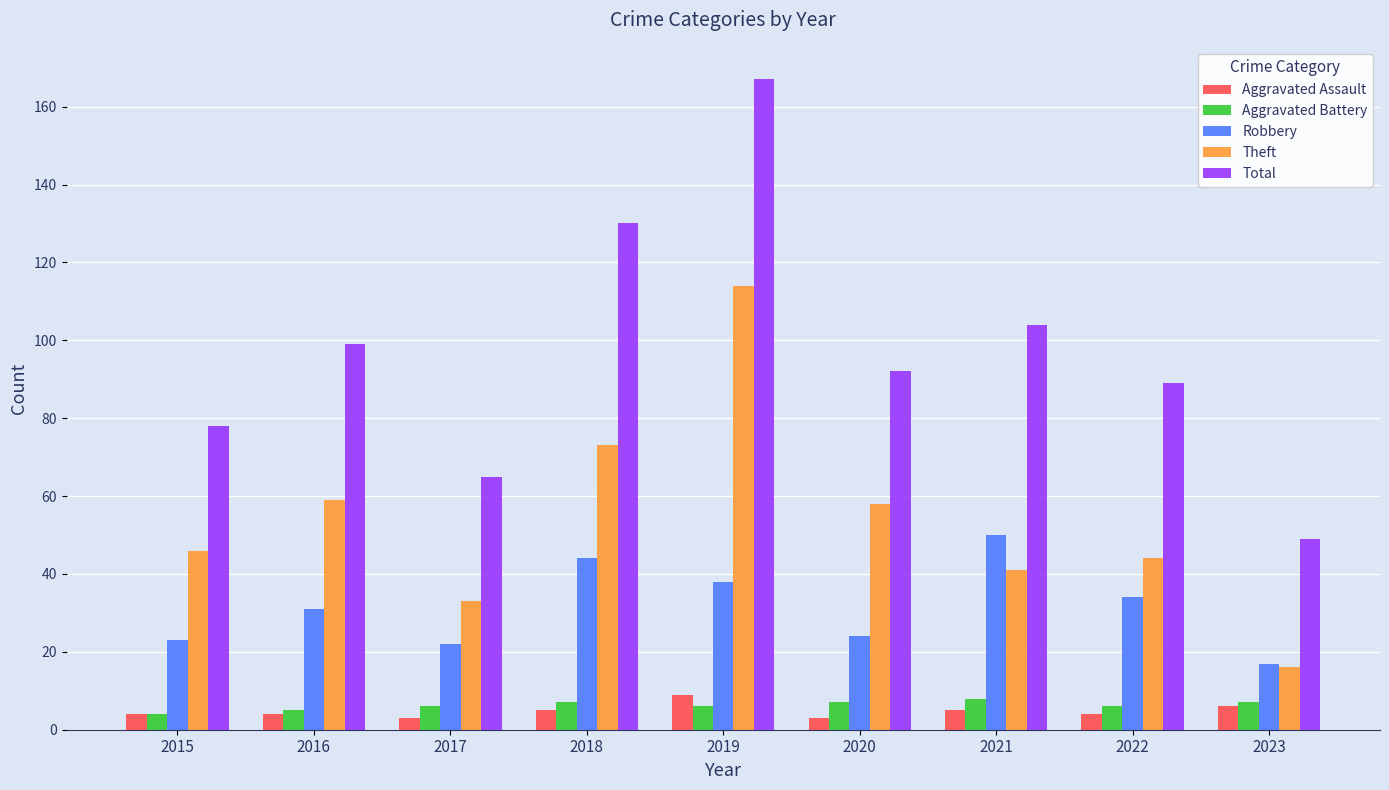

What is the difference between the maximum and minimum values in the Theft series?

98